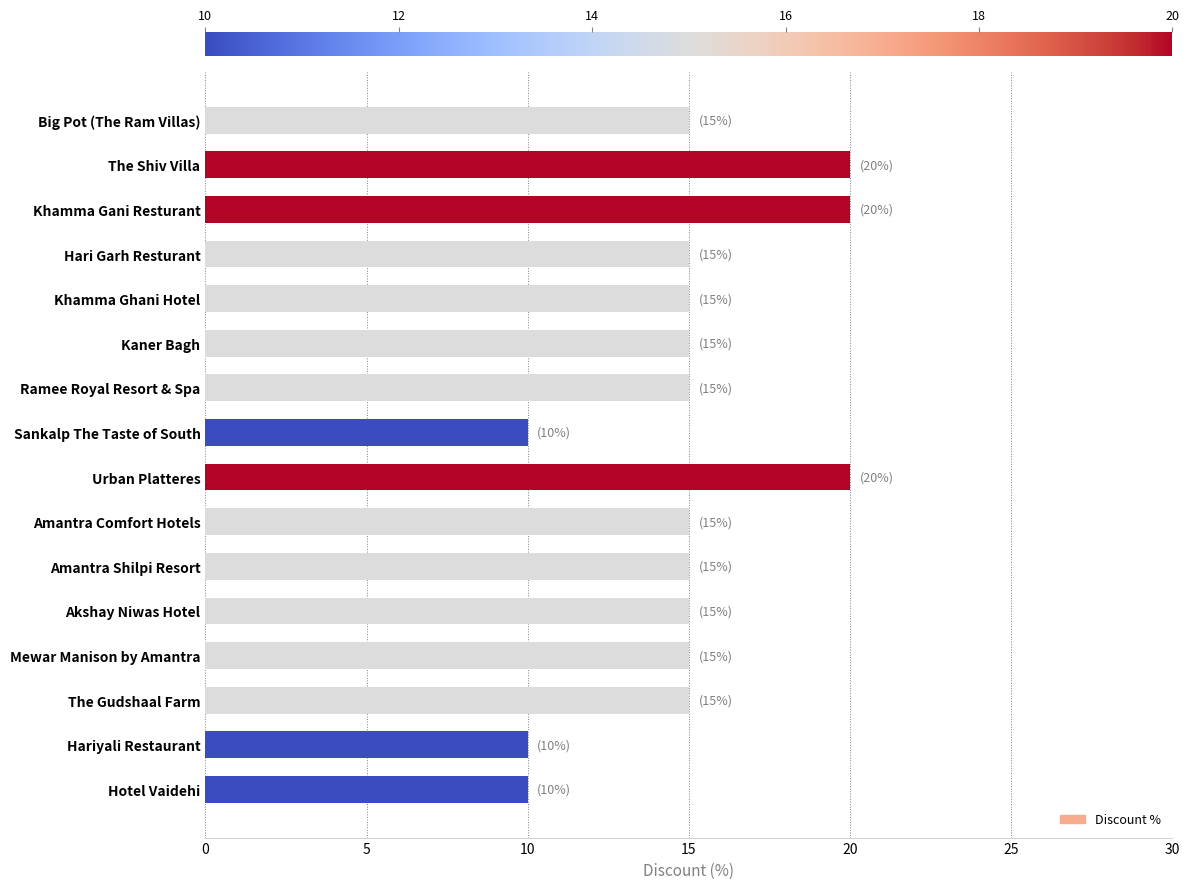

Reading bottom to top, transcribe all the data shown in this chart.

10	10	15	15	15	15	15	20	10	15	15	15	15	20	20	15